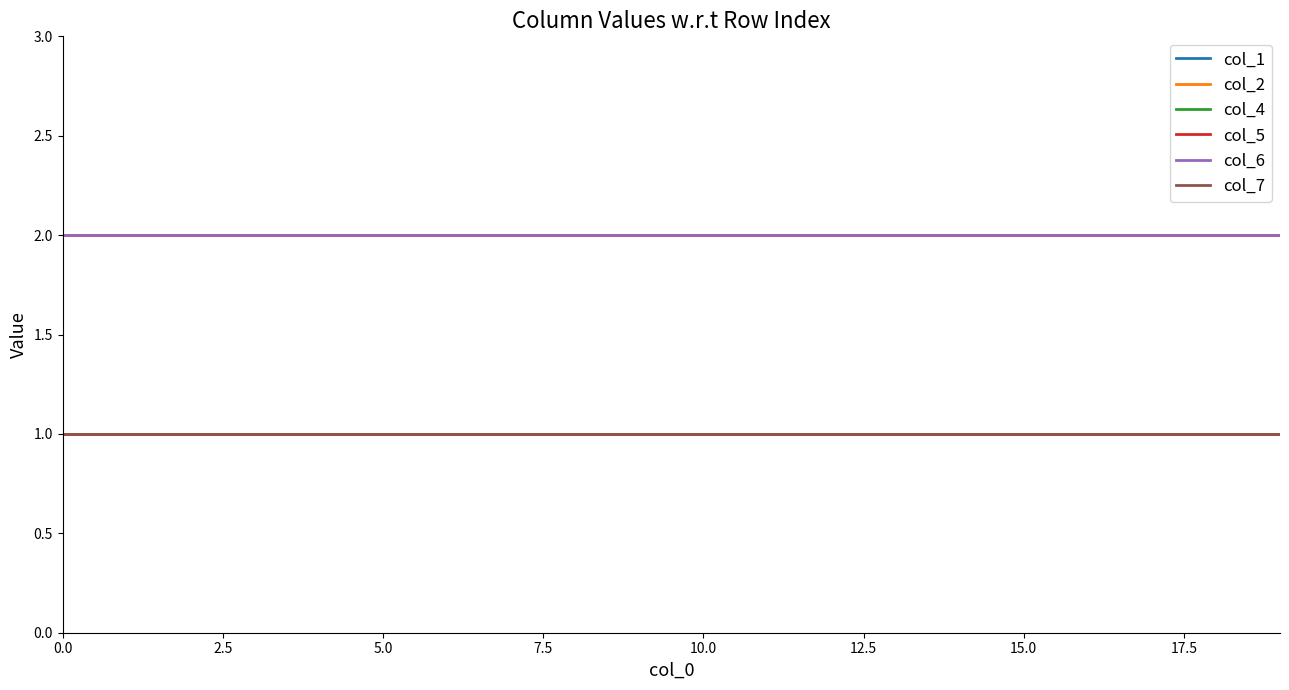

True or false: col_4 and col_5 intersect in this chart.

False